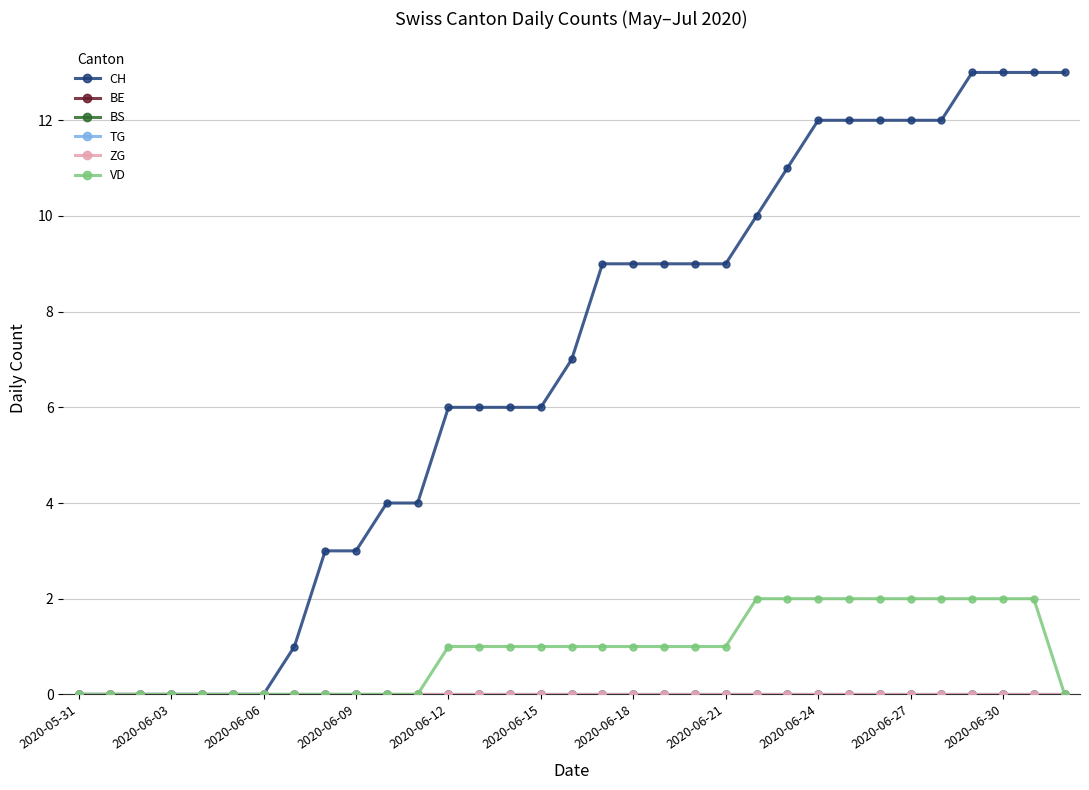

At how many categories does at least one series exceed 5?

21